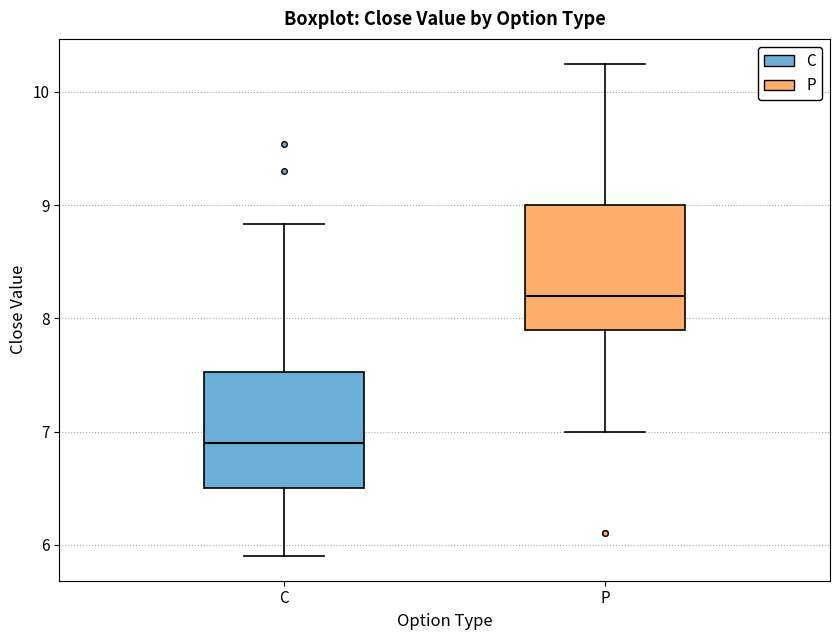

Reading left to right, transcribe this box plot: for each box, give where its median line is, the range the box spans, and where its two whiskers end, as read against the y-axis. The values are not printed on the chart, so give them approximately, as read against the axis.

C: median 6.9, box 6.5 to 7.5, whiskers 5.9 to 8.8
P: median 8.2, box 7.9 to 9.0, whiskers 7.0 to 10.3